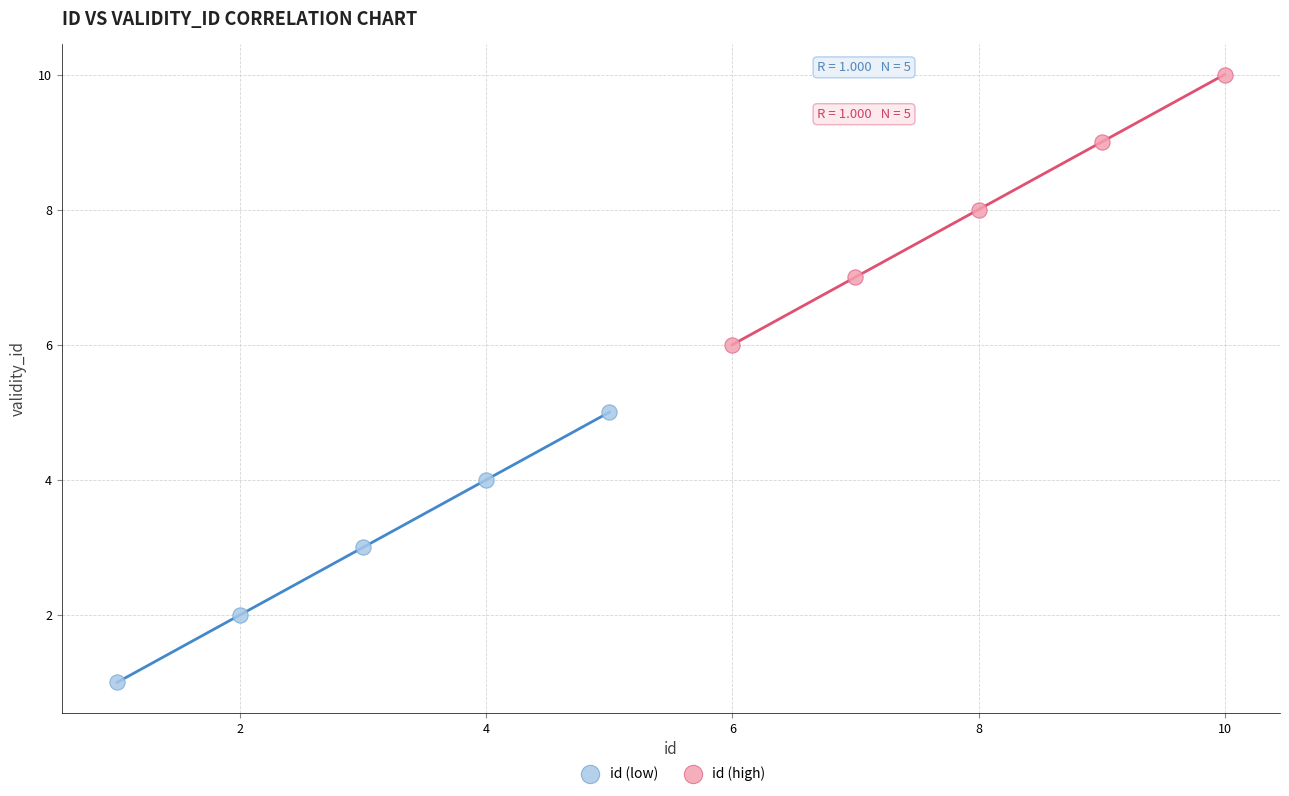

Which series contains the highest Y value?

id (high)